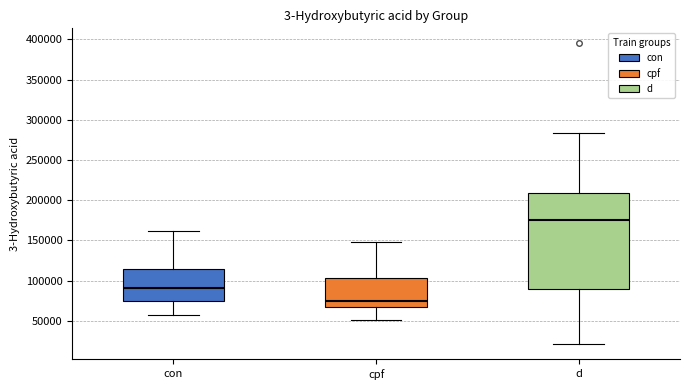

Where does the lower whisker of the box for cpf end on the y-axis? The values are not printed on the chart, so give them approximately, as read against the axis.

50000